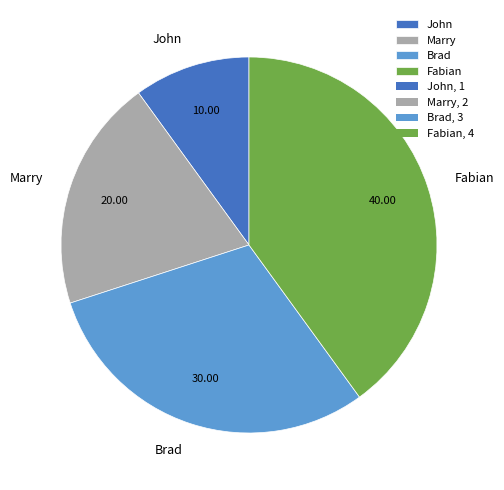

What is the ratio of the value at Brad to the value at John?

3.0